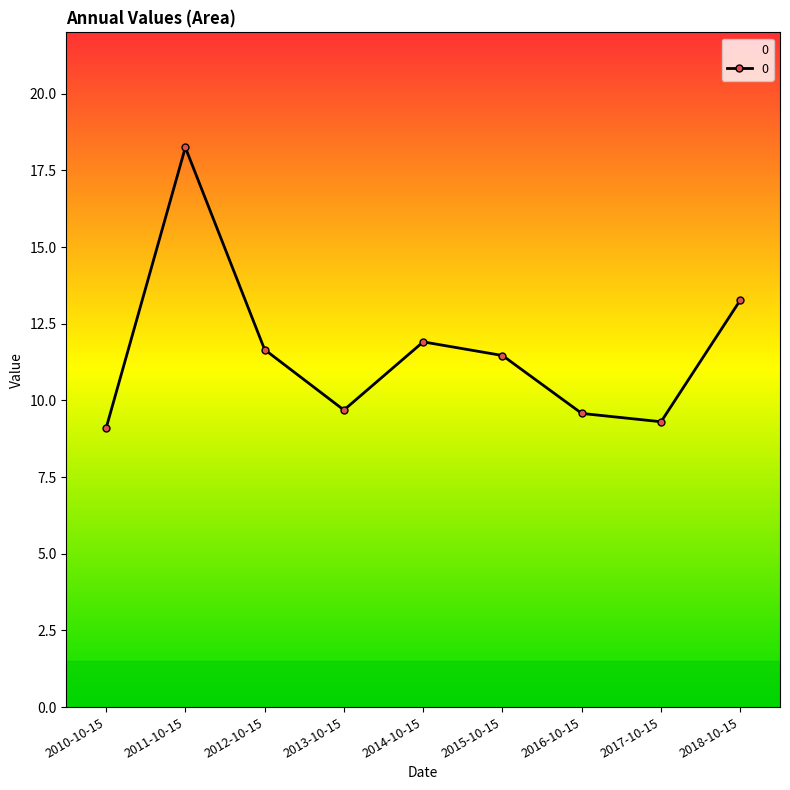

The value at 2018-10-15 is 20.0. True or false?

False